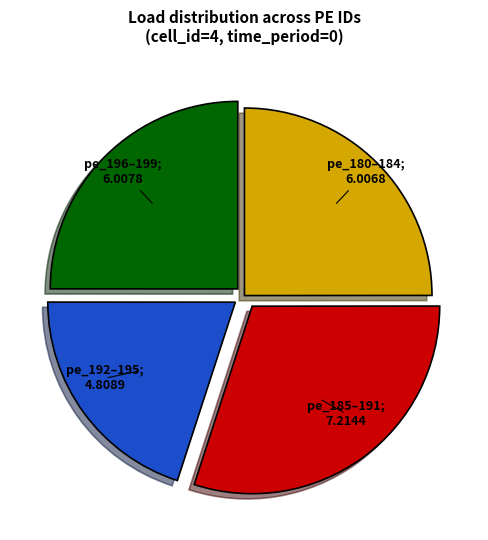

Is there a majority slice in this chart?

No